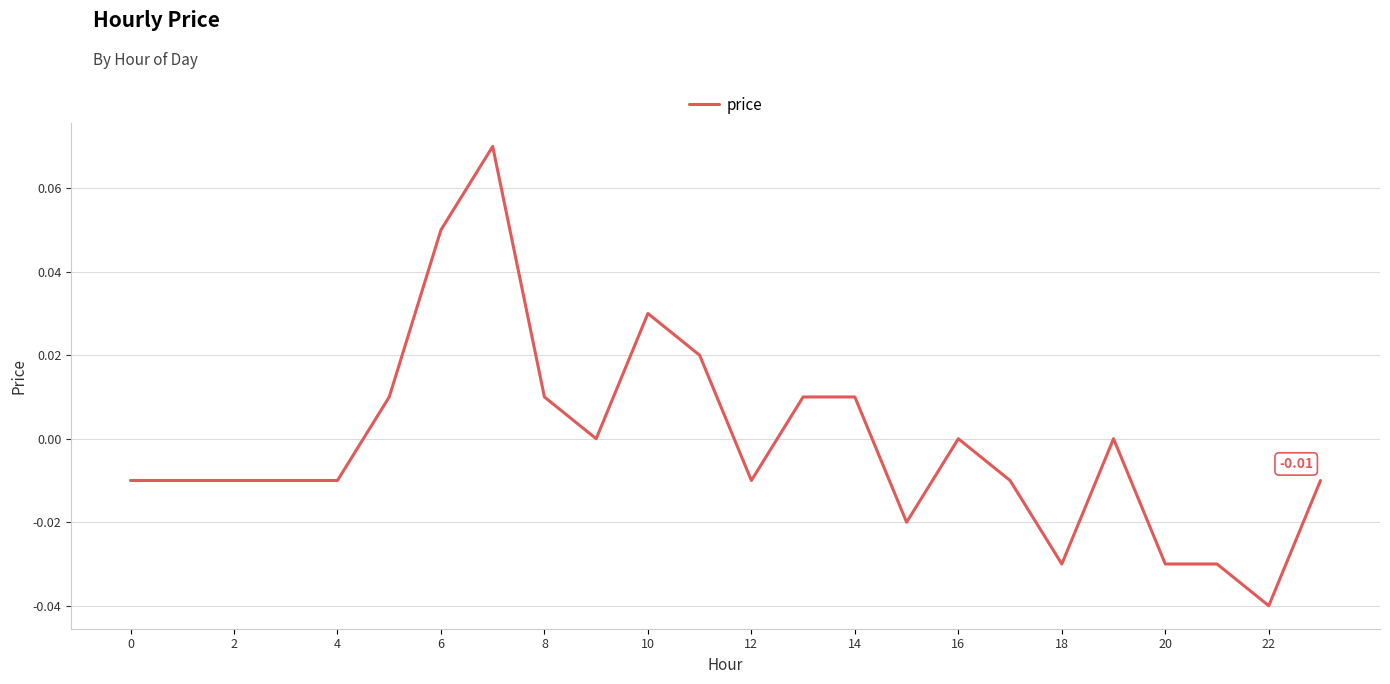

How many points are higher than both their immediate neighbors (excluding endpoints)?

4